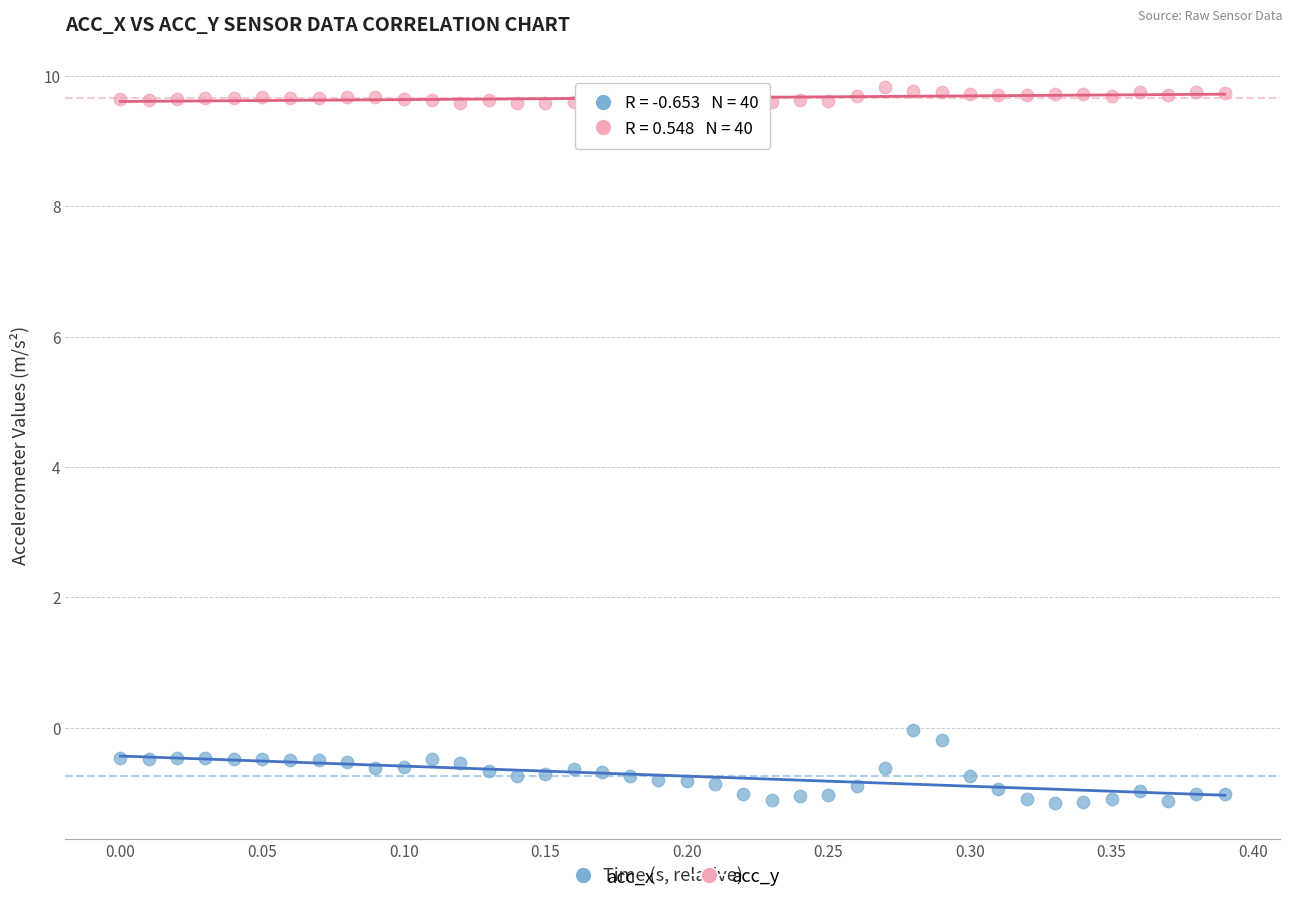

Which series has the largest Y range (max minus min)?

acc_x